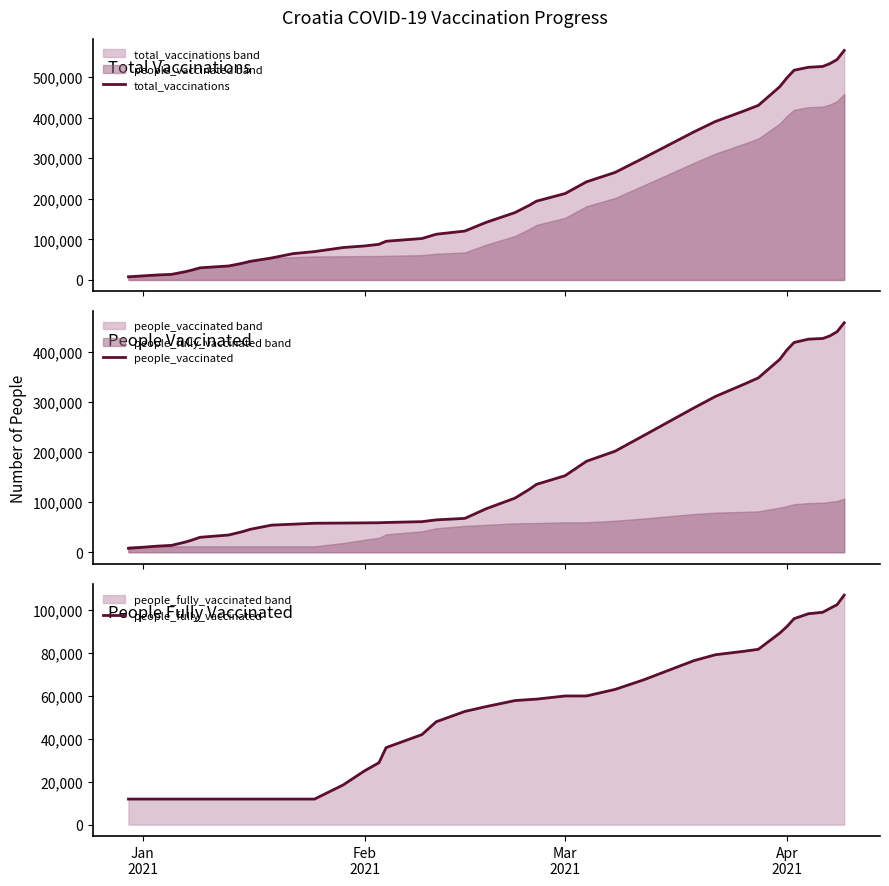

Reading left to right, what are all the values shown in this chart?

total_vaccinations: 7864.0	12285.0	13798.0	20603.0	24985.0	30000.0	34553.0	38000.0	41532.0	45906.0	54304.0	64951.0	69984.0	80000.0	83928.0	87929.0	95505.0	102207.0	112774.0	120603.0	142222.0	166146.0	184076.0	194267.0	213068.0	242000.0	265223.0	300956.0	365082.0	390657.0	416745.0	430396.0	476499.0	498417.0	517112.0	524371.0	526414.0	533409.0	543436.0	565785.0
people_vaccinated: 7864.0	12285.0	13798.0	20603.0	24985.0	30000.0	34553.0	38000.0	41532.0	45906.0	54304.0	56190.5	58077.0	58453.0	58829.0	59064.0	59593.0	61241.0	64775.0	67825.0	87169.0	108311.0	125771.0	135756.0	153085.0	182000.0	202167.0	233423.0	288622.0	311448.0	335916.0	348648.0	385724.0	404518.0	419431.0	426037.0	427387.0	432601.0	440890.0	458762.0
people_fully_vaccinated: 11907.0	11907.0	11907.0	11907.0	11907.0	11907.0	11907.0	11907.0	11907.0	11907.0	11907.0	11907.0	11907.0	18503.0	25099.0	28865.0	35912.0	41966.0	47969.0	52778.0	55053.0	57835.0	58305.0	58511.0	59983.0	60000.0	63056.0	67533.0	76460.0	79209.0	80829.0	81748.0	89313.0	92380.0	96047.0	98334.0	99027.0	100808.0	102546.0	107023.0